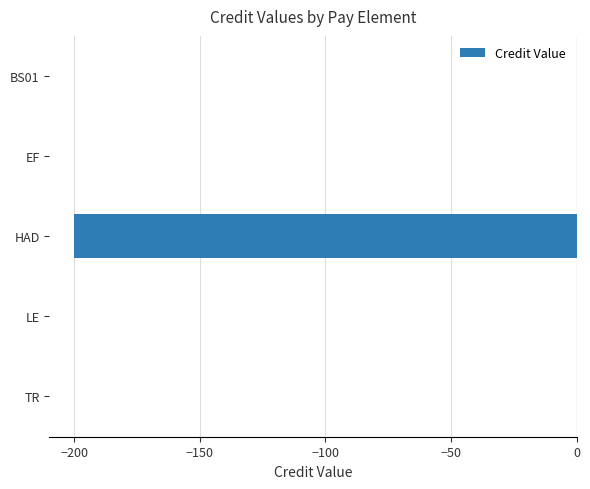

Is it true that the value at HAD is -200?

True